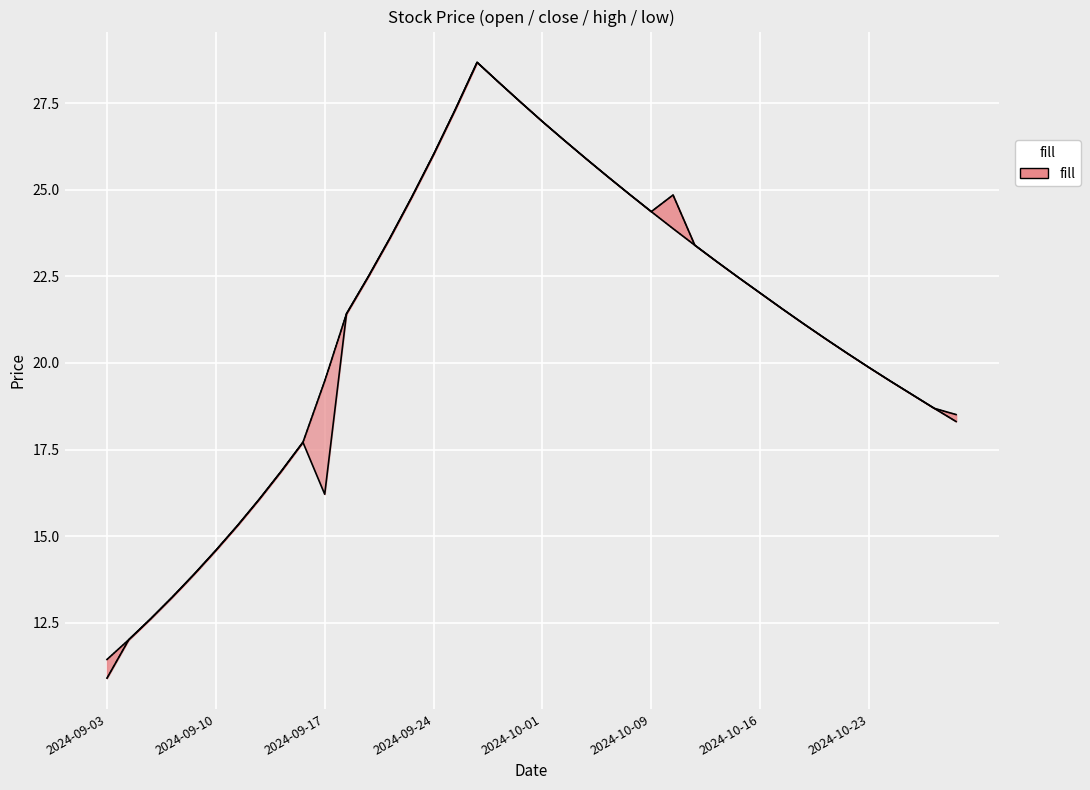

True or false: low has more than 2 points higher than both neighbors.

False